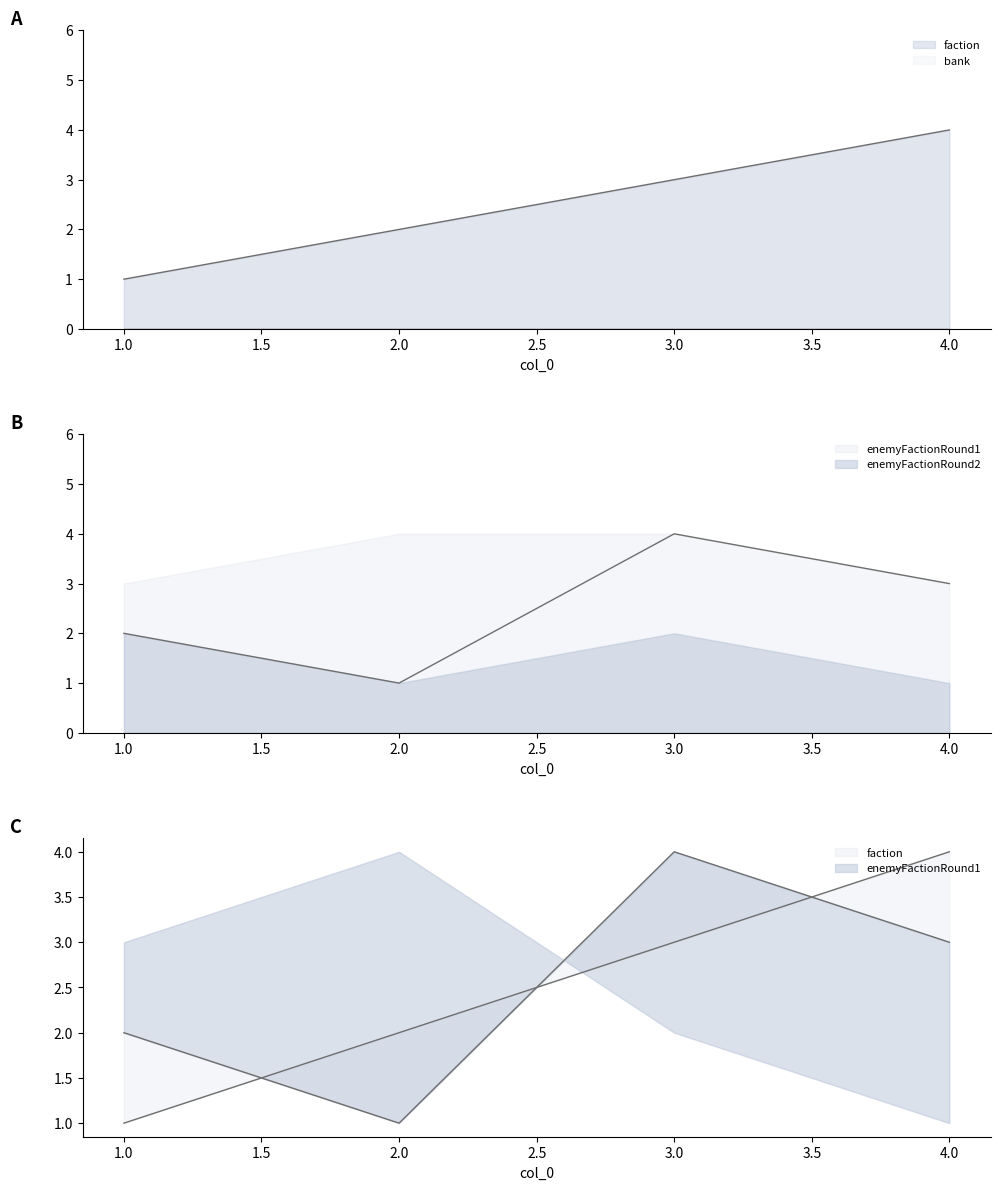

At which category is the sum across all series the highest?

3